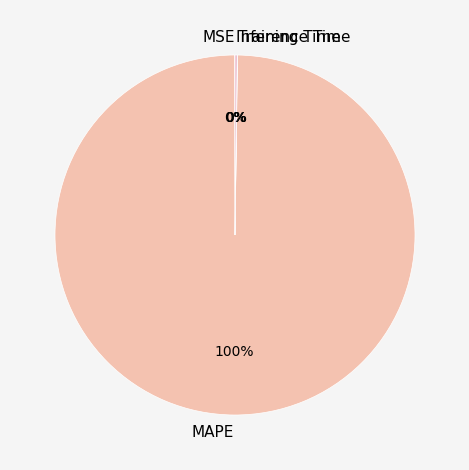

What is the majority slice?

MAPE